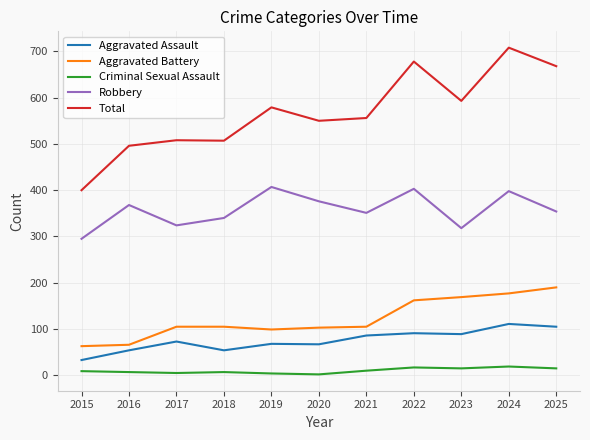

Which series changed the most between 2018 and 2022?

Total